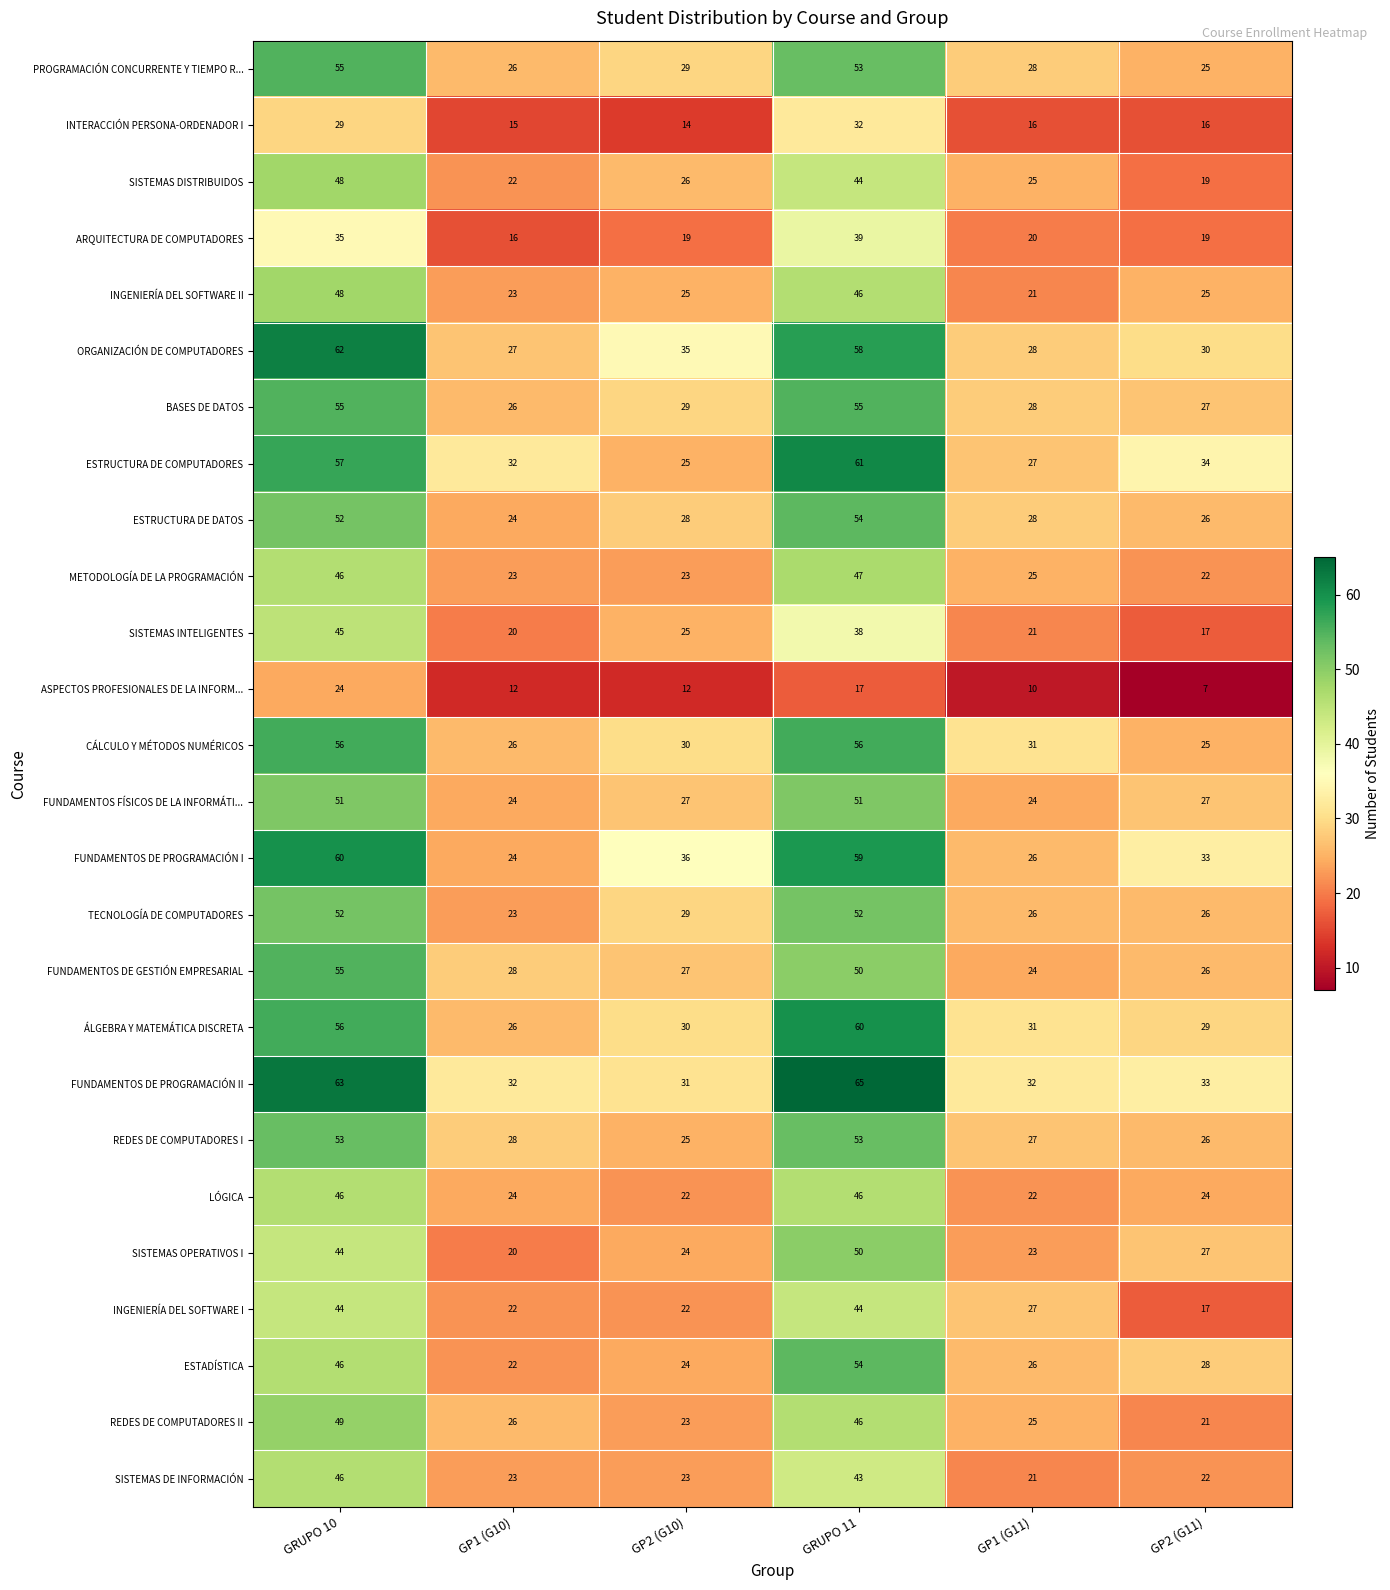

At which category is the sum across all series the highest?

GRUPO 10